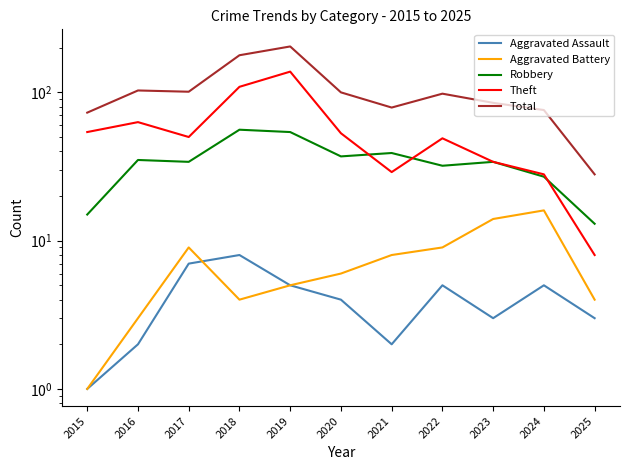

Where is the first local minimum for Robbery?

2017